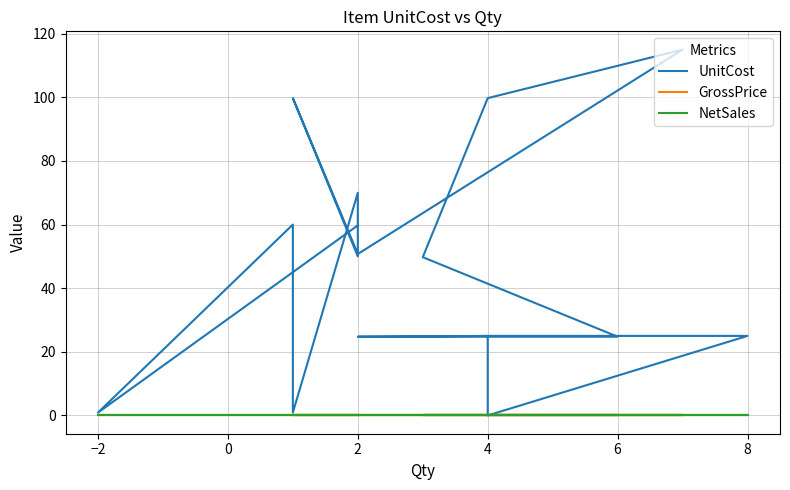

Reading left to right, what are all the values shown in this chart?

UnitCost: 59.8	0.9	60.0	0.9	70.0	50.0	50.0	99.8	50.8	115.0	115.0	99.8	49.8	24.8	24.8	25.0	0.0	25.0	25.0
GrossPrice: 0.0	0.0	0.0	0.0	0.0	0.0	0.0	0.0	0.0	0.0	0.0	0.0	0.0	0.0	0.0	0.0	0.0	0.0	0.0
NetSales: 0.0	0.0	0.0	0.0	0.0	0.0	0.0	0.0	0.0	0.0	0.0	0.0	0.0	0.0	0.0	0.0	0.0	0.0	0.0